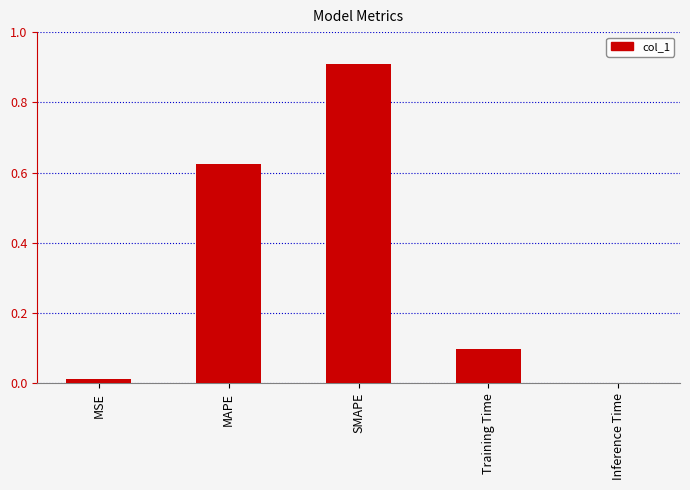

The value at Training Time is 0.2. True or false?

False